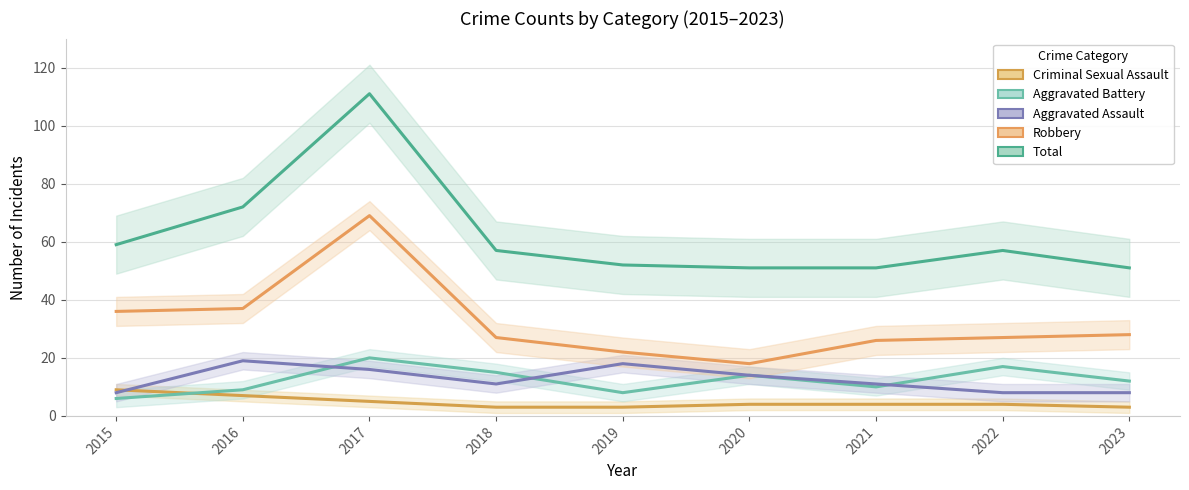

What is the sum of all Aggravated Assault values?

113